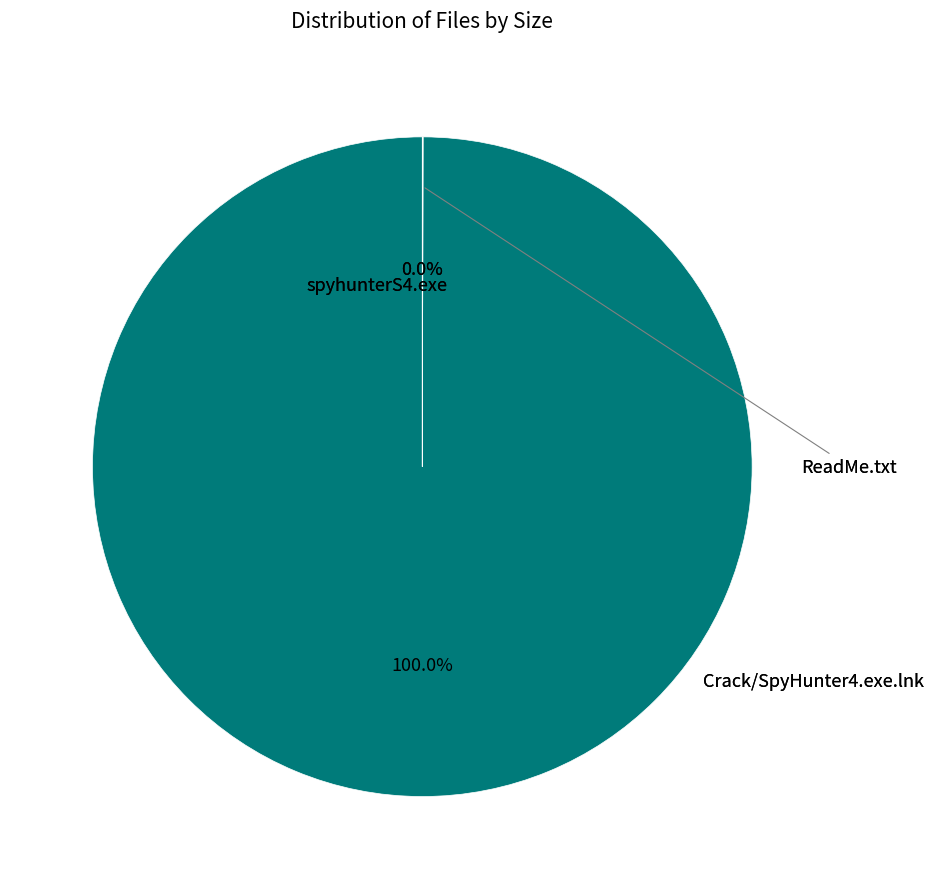

Is there any slice that represents more than half of the pie?

Yes